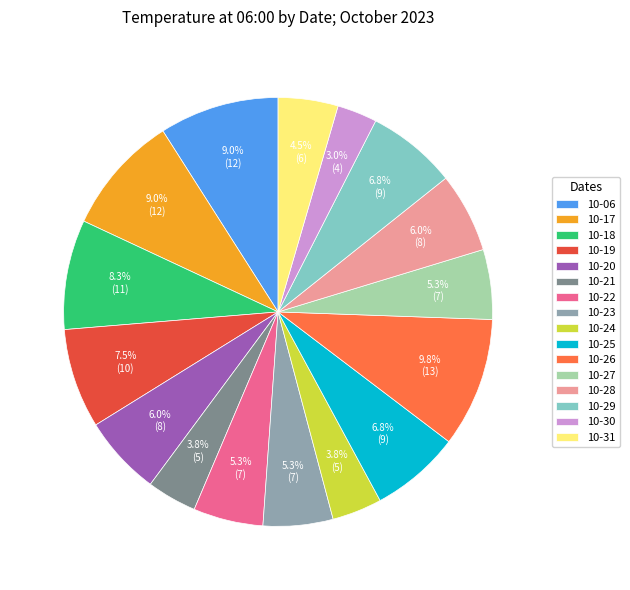

Approximately how many times larger is the value at 10-30 compared to 10-25?

0.4